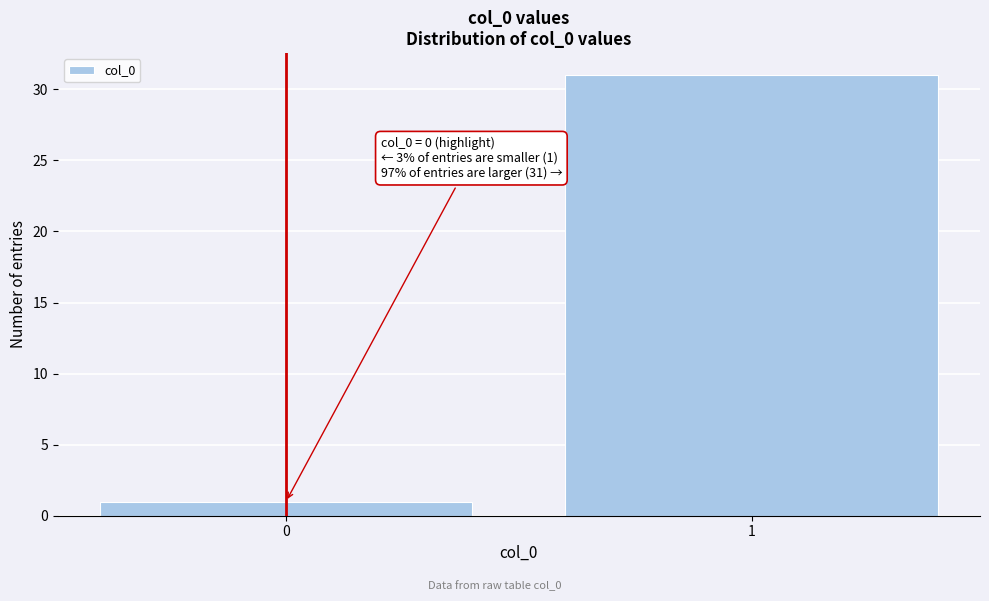

Reading right to left, extract all data points from this chart.

1=31	0=1